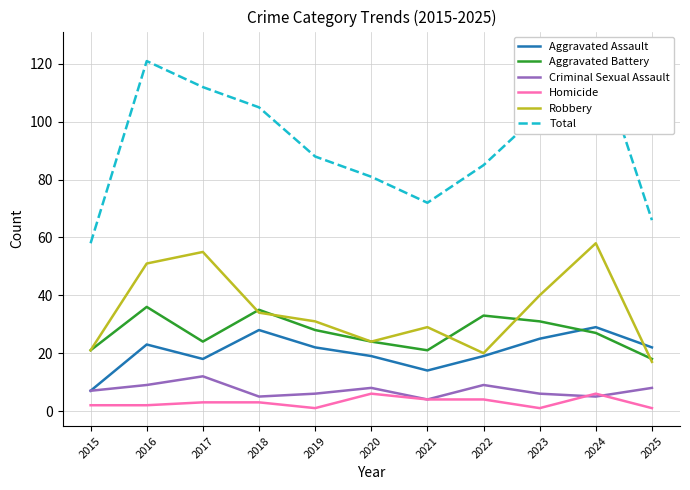

What is the value of the Robbery point at the 5th from the left?

31